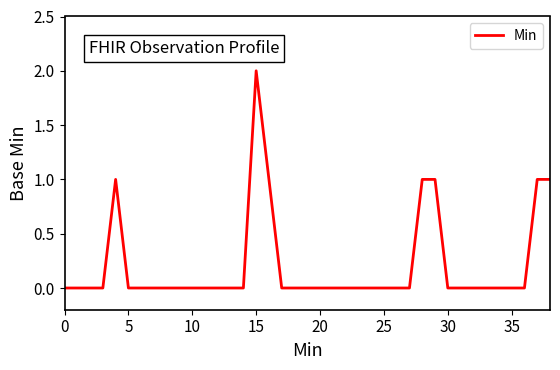

True or false: there are more than 0 points higher than both neighbors.

True